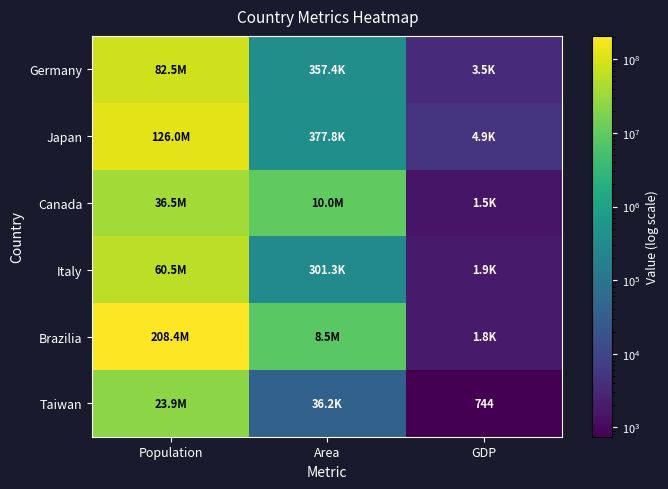

The value of Taiwan at GDP is 744. True or false?

True